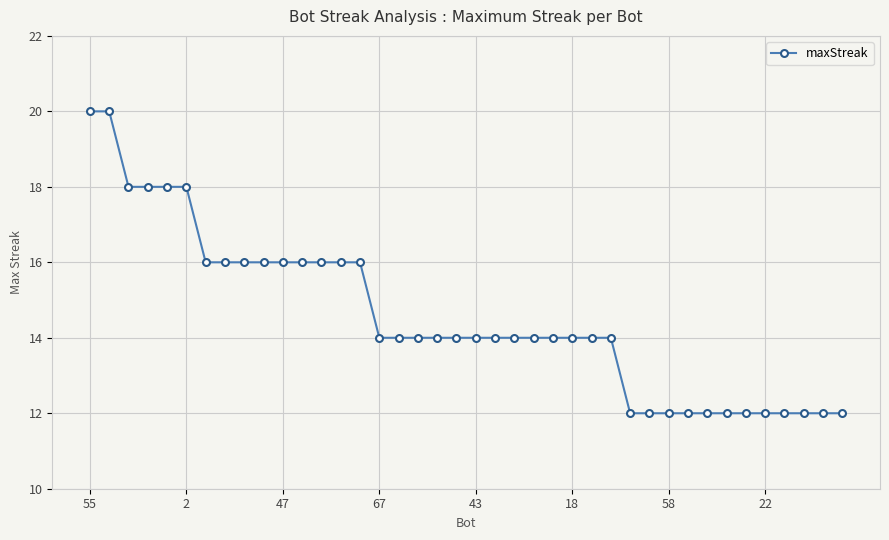

Reading right to left, extract all data points from this chart.

12	12	12	12	12	12	12	12	12	12	12	12	14	14	14	14	14	14	14	14	14	14	14	14	14	16	16	16	16	16	16	16	16	16	18	18	18	18	20	20